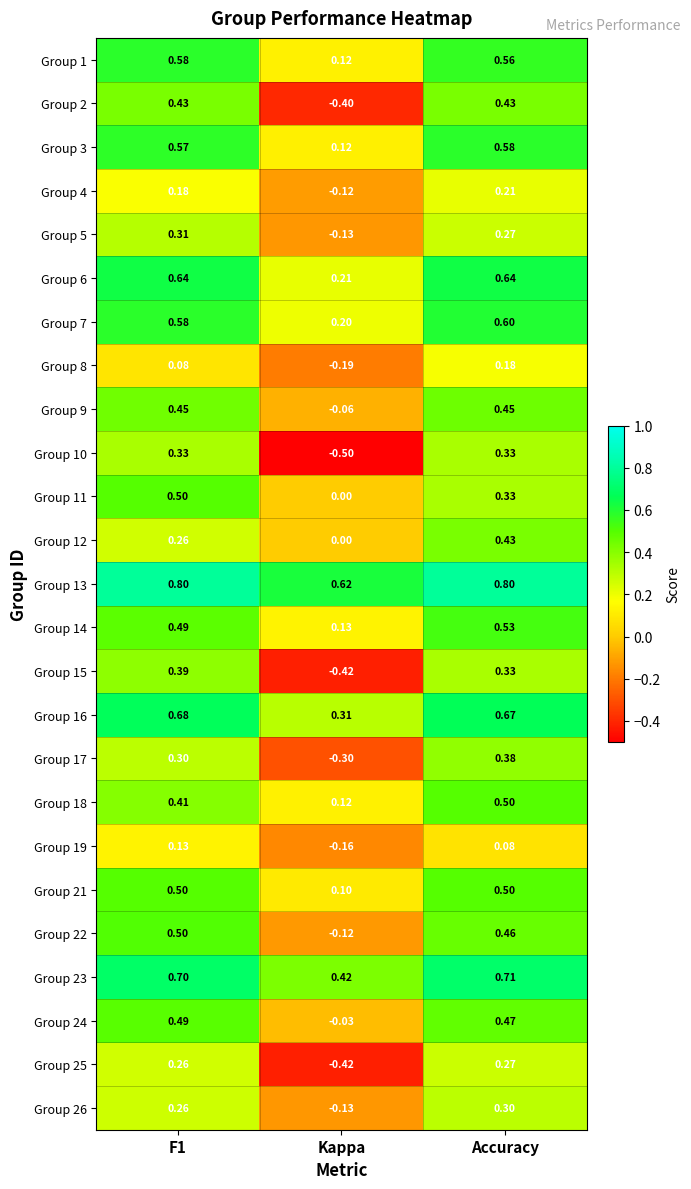

Count the number of categories in the chart.

3